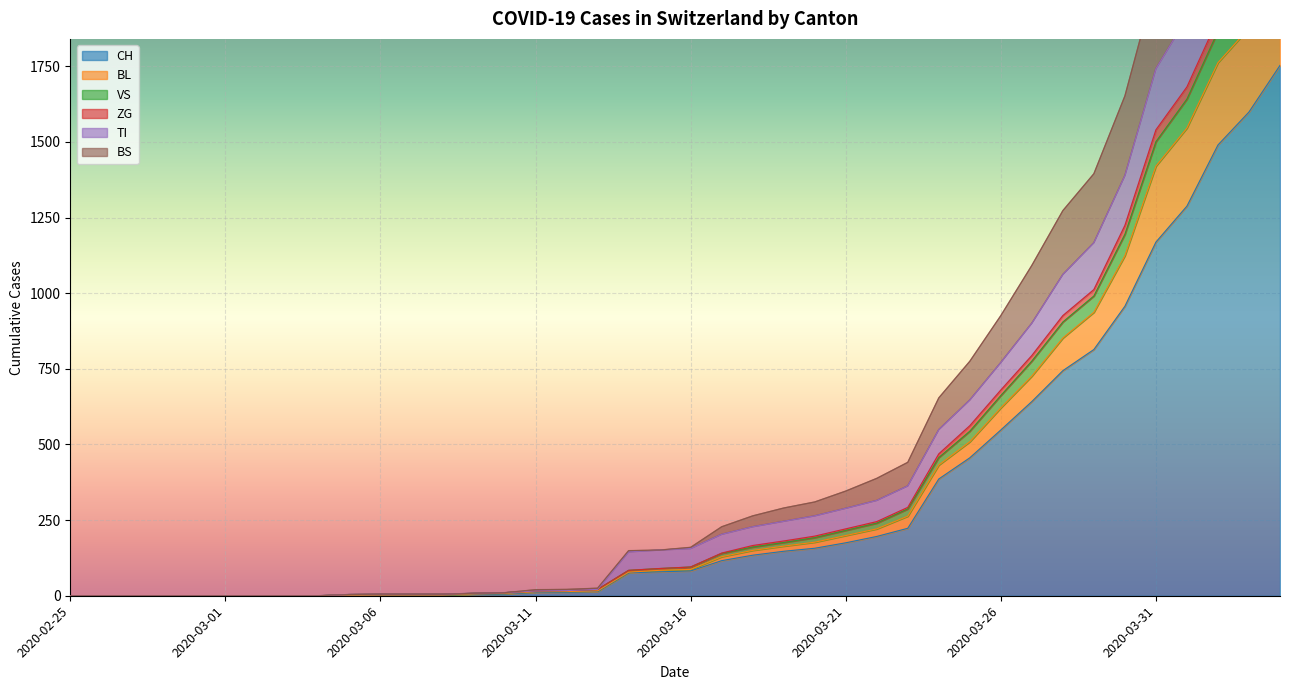

What is the maximum value shown in the chart?

2968